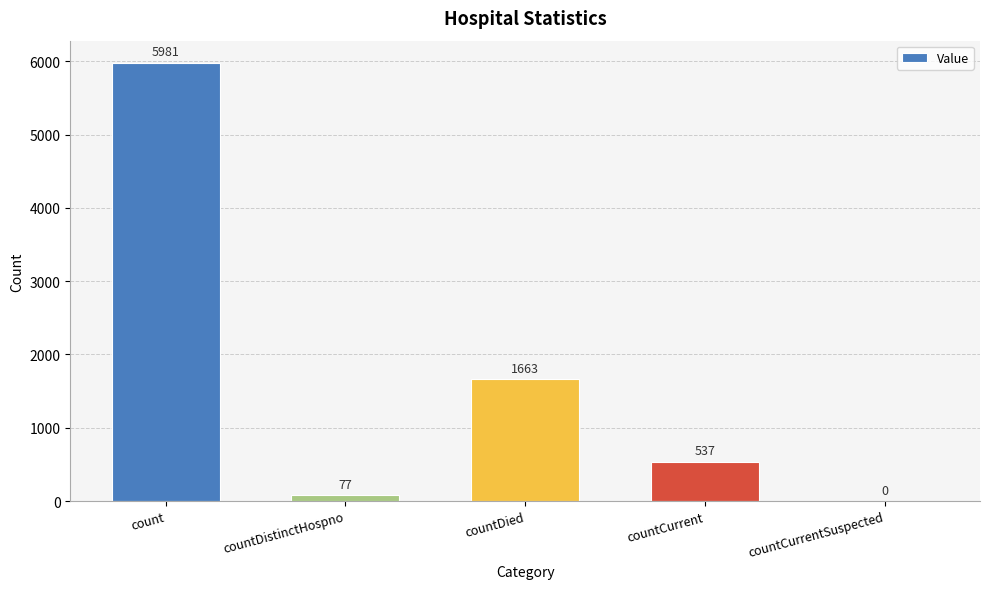

What is the sum of all values?

8258